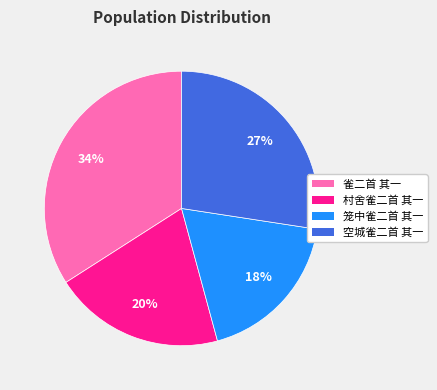

Rank the categories by value from highest to lowest.

雀二首 其一, 空城雀二首 其一, 村舍雀二首 其一, 笼中雀二首 其一